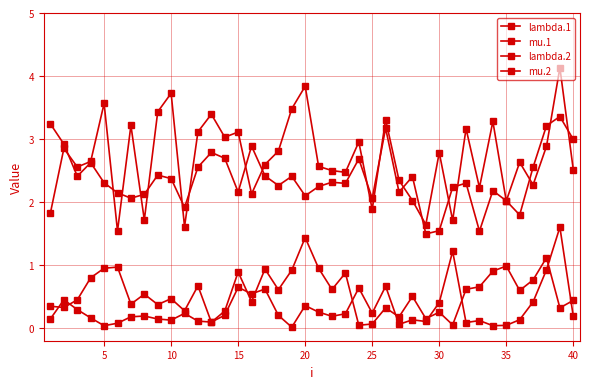

How many series are shown in this chart?

4